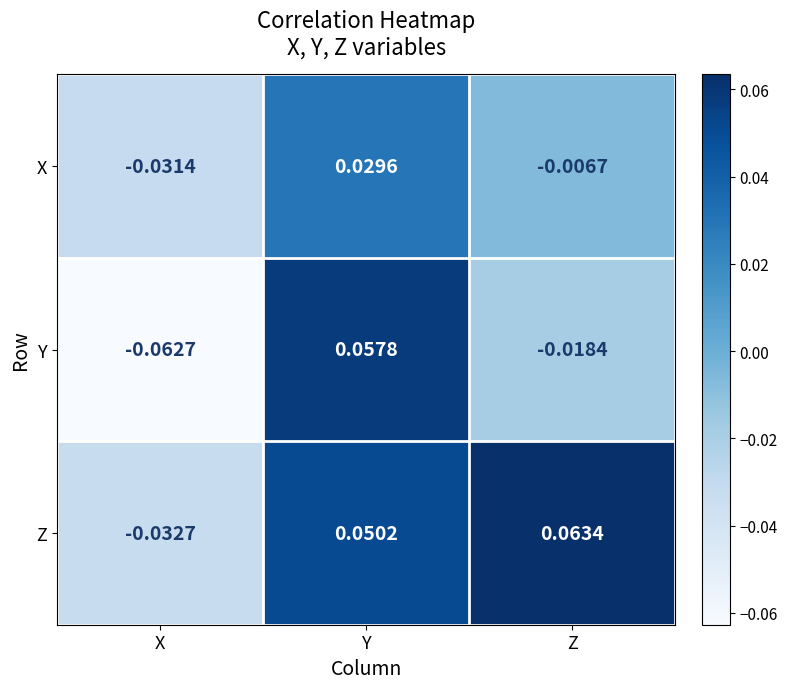

At which label does Z first exceed 0?

Y